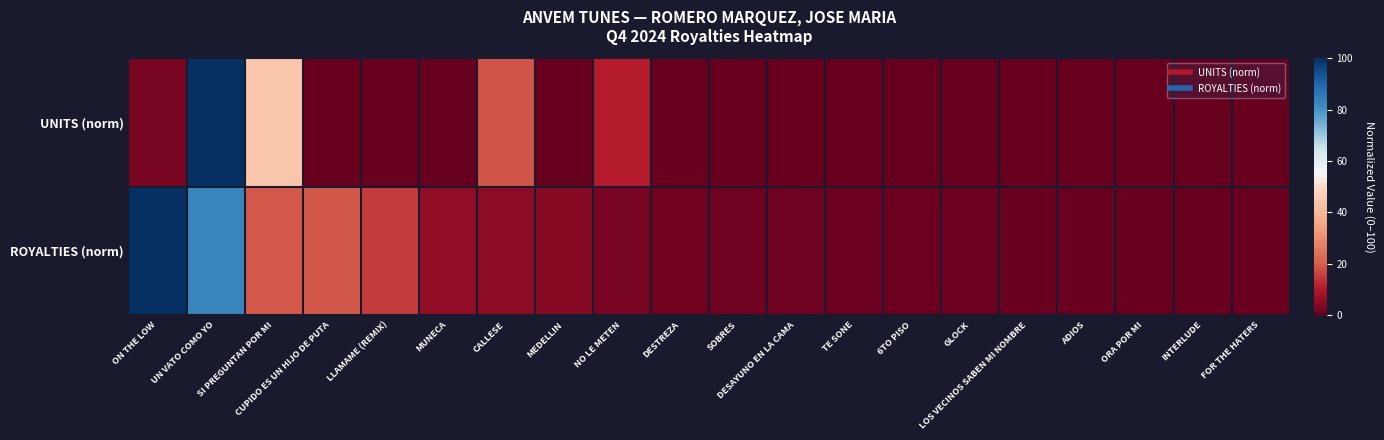

Reading left to right, extract all data points from this chart.

UNITS (norm): ON THE LOW=2.6	UN VATO COMO YO=100.0	SI PREGUNTAN POR MI=44.4	CUPIDO ES UN HIJO DE PUTA=0.2	LLAMAME (REMIX)=0.5	MUNECA=0.4	CALLESE=18.7	MEDELLIN=0.2	NO LE METEN=10.6	DESTREZA=0.5	SOBRES=0.0	DESAYUNO EN LA CAMA=0.0	TE SONE=0.0	6TO PISO=0.1	GLOCK=0.0	LOS VECINOS SABEN MI NOMBRE=0.0	ADIOS=0.1	ORA POR MI=0.0	INTERLUDE=0.0	FOR THE HATERS=0.0
ROYALTIES (norm): ON THE LOW=100.0	UN VATO COMO YO=82.6	SI PREGUNTAN POR MI=19.4	CUPIDO ES UN HIJO DE PUTA=19.1	LLAMAME (REMIX)=14.9	MUNECA=5.5	CALLESE=5.4	MEDELLIN=4.5	NO LE METEN=2.5	DESTREZA=1.8	SOBRES=1.3	DESAYUNO EN LA CAMA=1.2	TE SONE=1.0	6TO PISO=0.9	GLOCK=0.8	LOS VECINOS SABEN MI NOMBRE=0.7	ADIOS=0.5	ORA POR MI=0.5	INTERLUDE=0.4	FOR THE HATERS=0.4